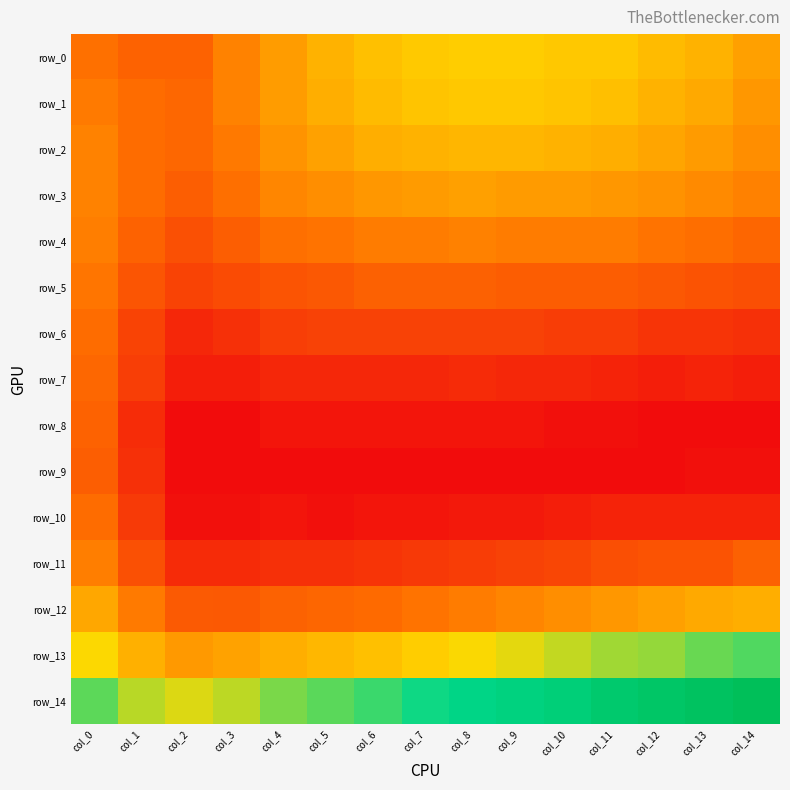

At col_14, list the series in order from smallest to largest.

row_8, row_9, row_7, row_10, row_6, row_5, row_11, row_4, row_3, row_2, row_1, row_0, row_12, row_13, row_14